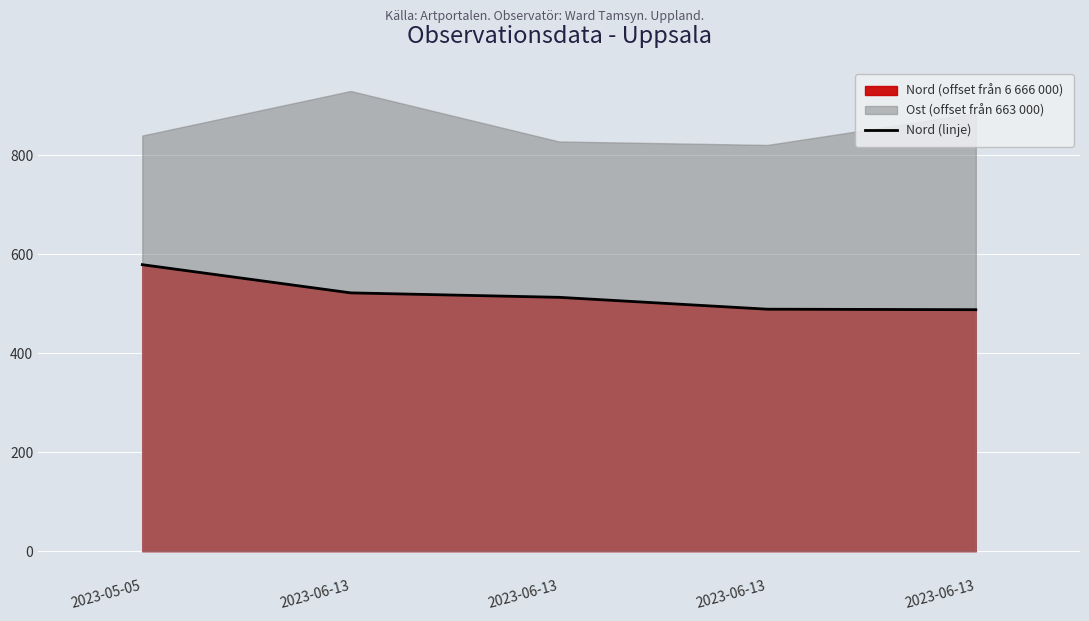

What is the change in value from 2023-06-13 to 2023-06-13?

-25